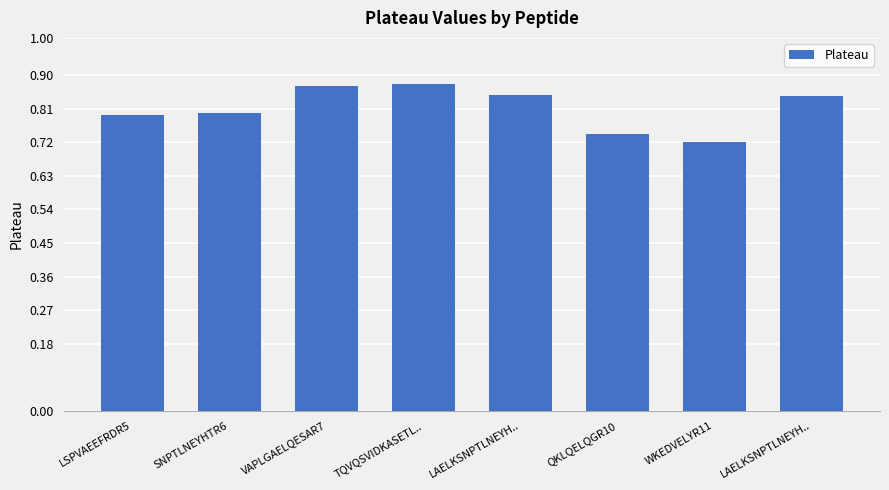

How many bars are there in total?

8